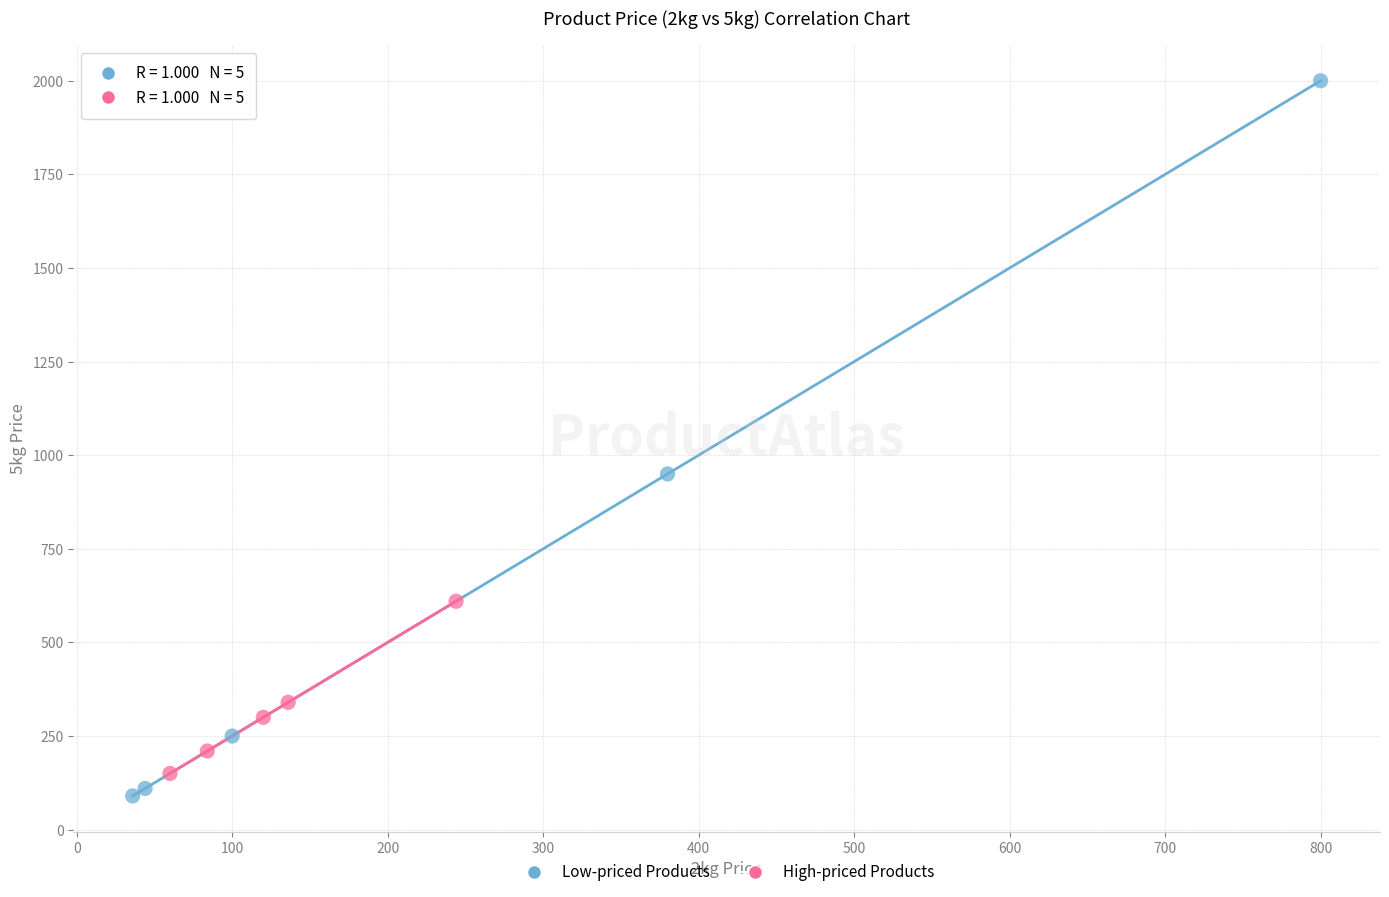

Which series reaches the maximum Y coordinate?

Low-priced Products